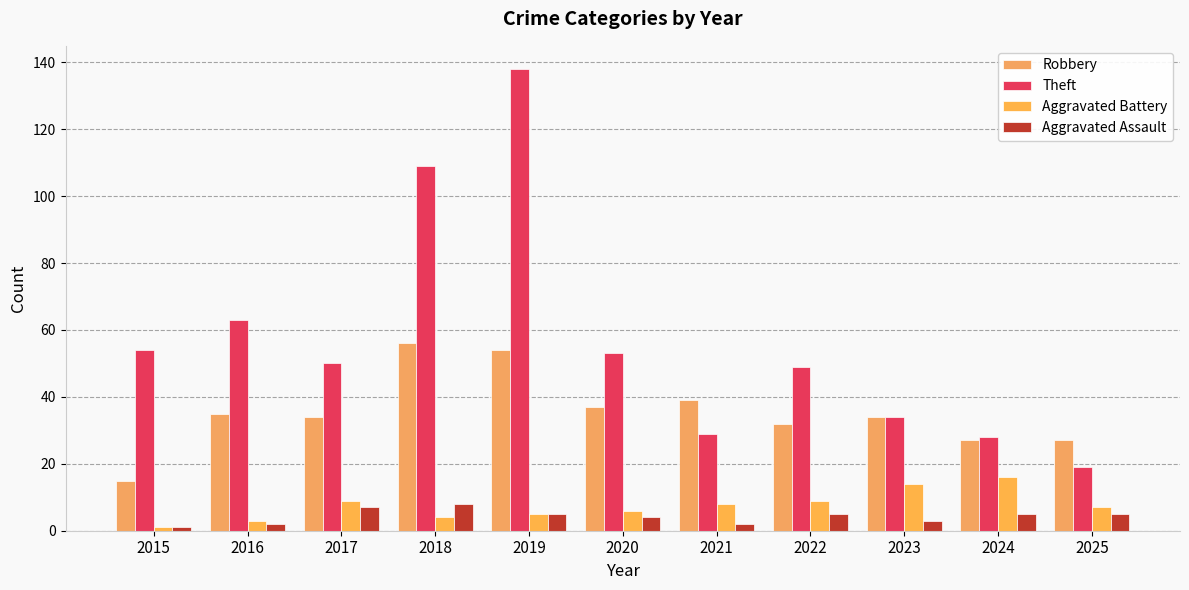

Reading left to right, list all the values displayed in this chart.

Robbery: 15	35	34	56	54	37	39	32	34	27	27
Theft: 54	63	50	109	138	53	29	49	34	28	19
Aggravated Battery: 1	3	9	4	5	6	8	9	14	16	7
Aggravated Assault: 1	2	7	8	5	4	2	5	3	5	5